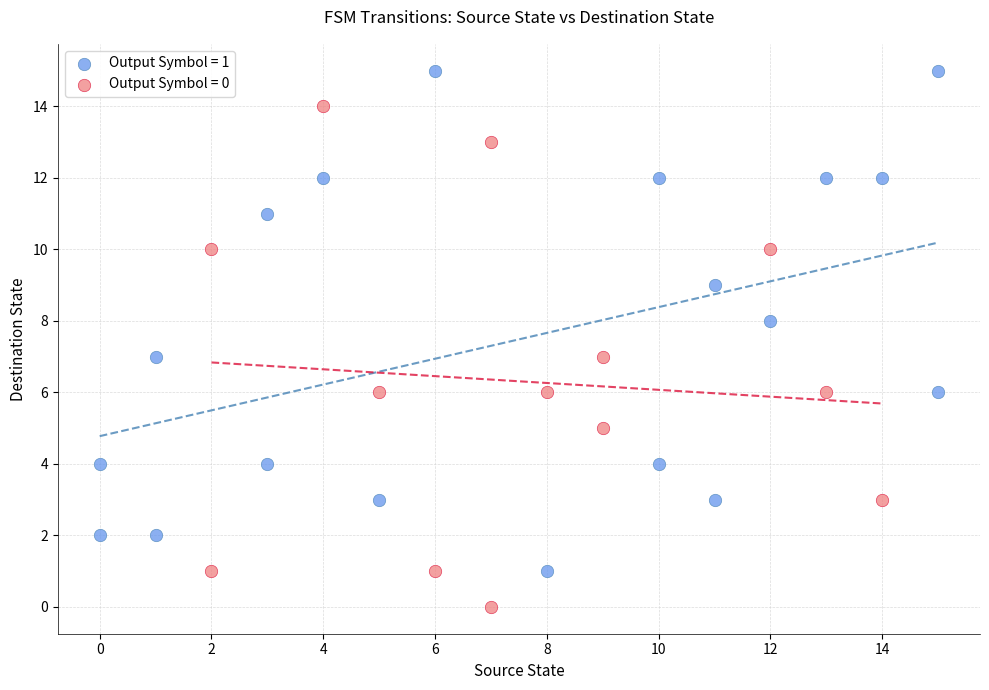

Which series contains the lowest Y value?

Output Symbol = 0